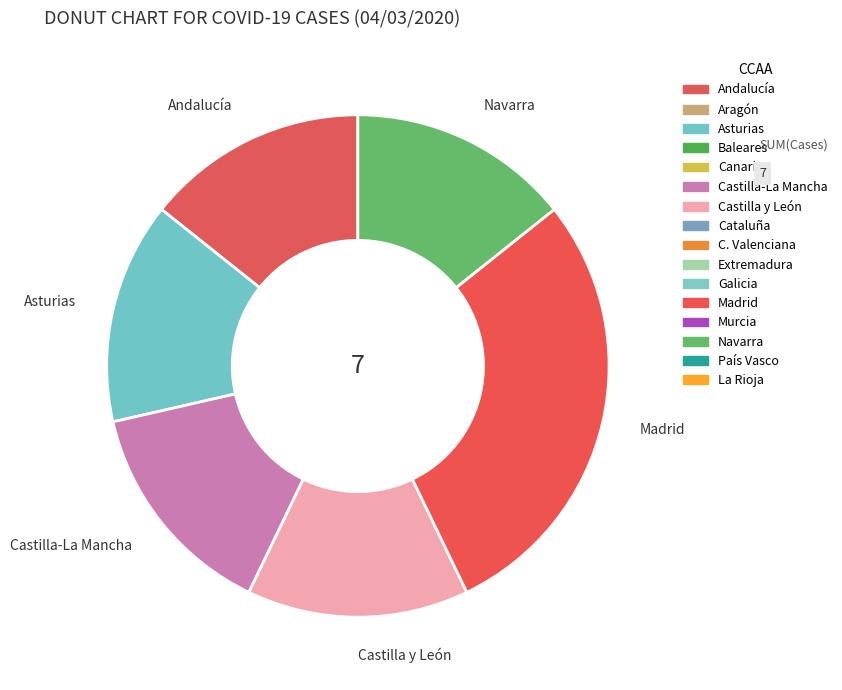

Which category has the biggest portion of the pie?

Madrid